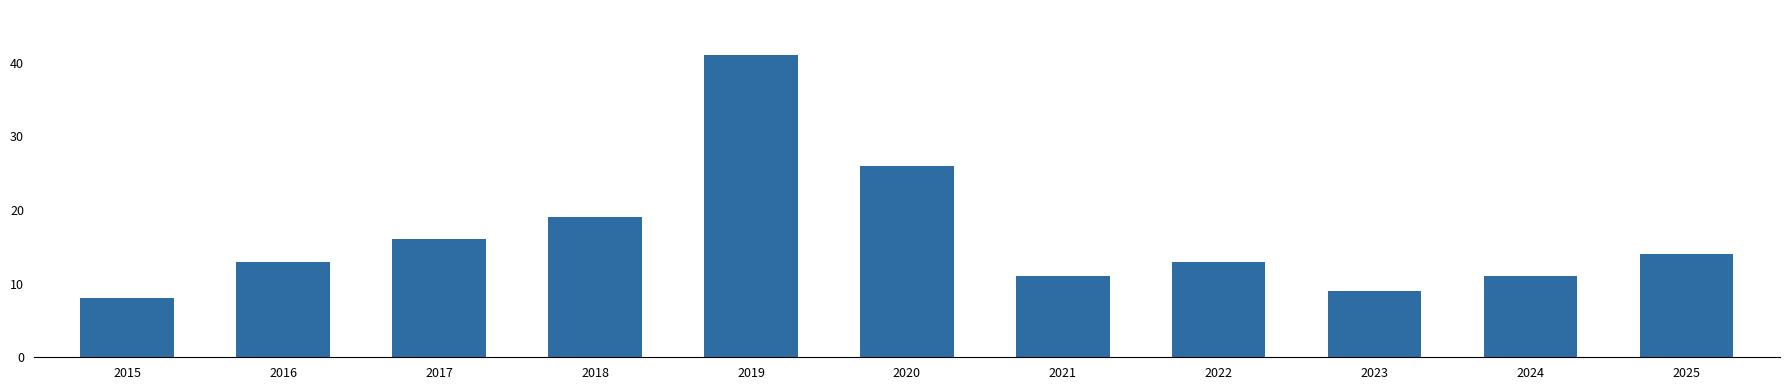

What is the maximum value shown in the chart?

41